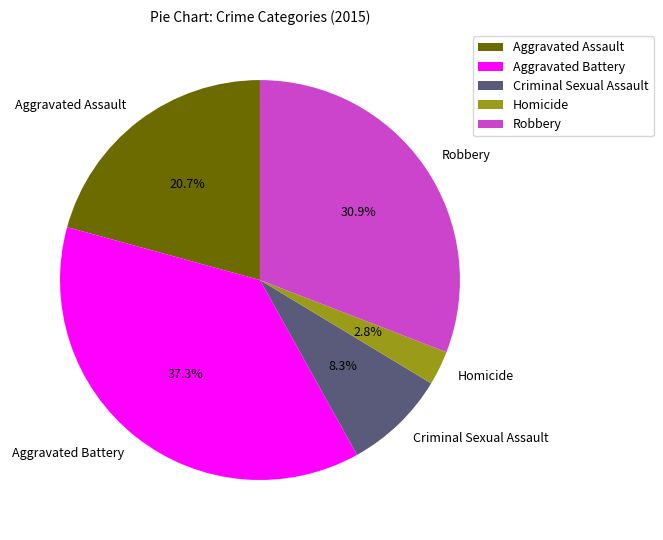

How much of the chart is everything except Homicide?

97.2%